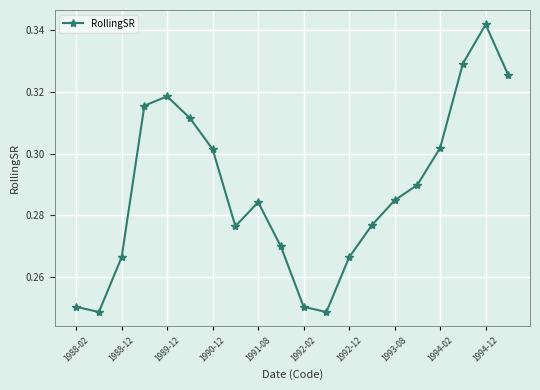

Count the values in the range 0 to 1.

20